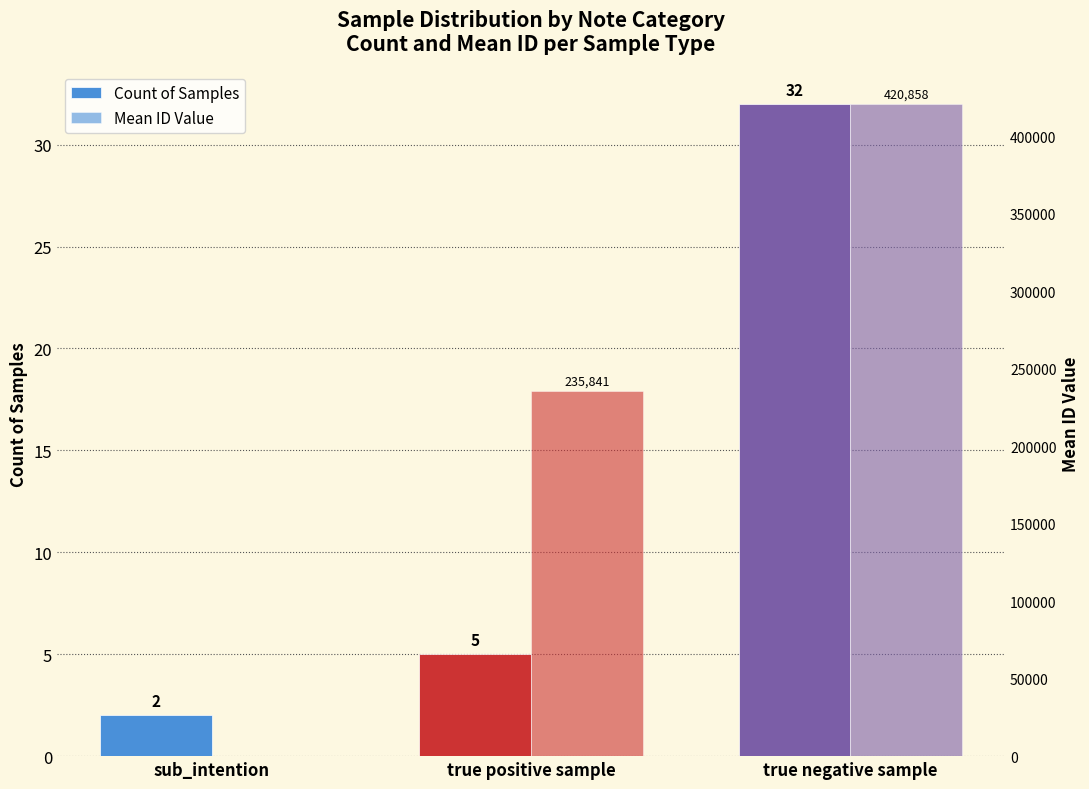

What is the difference between the Count of Samples values at true negative sample and true positive sample?

27.0